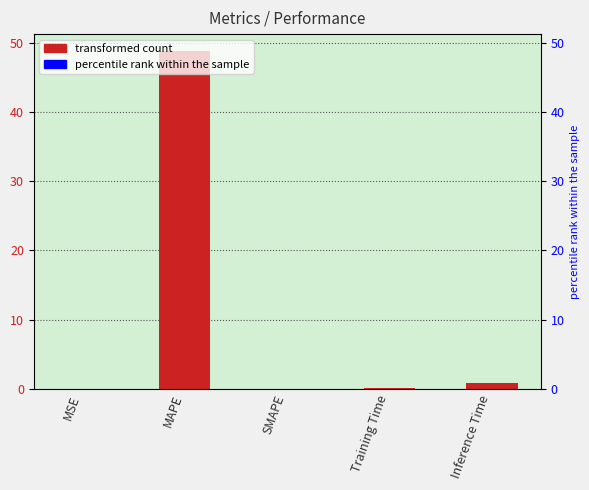

What is the value of the 4th bar from the left?

0.1